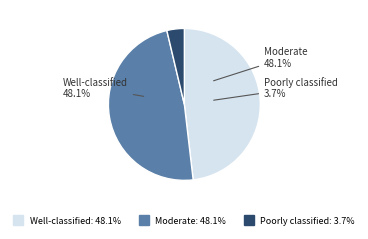

The Moderate slice represents 38% of the pie. True or false?

False